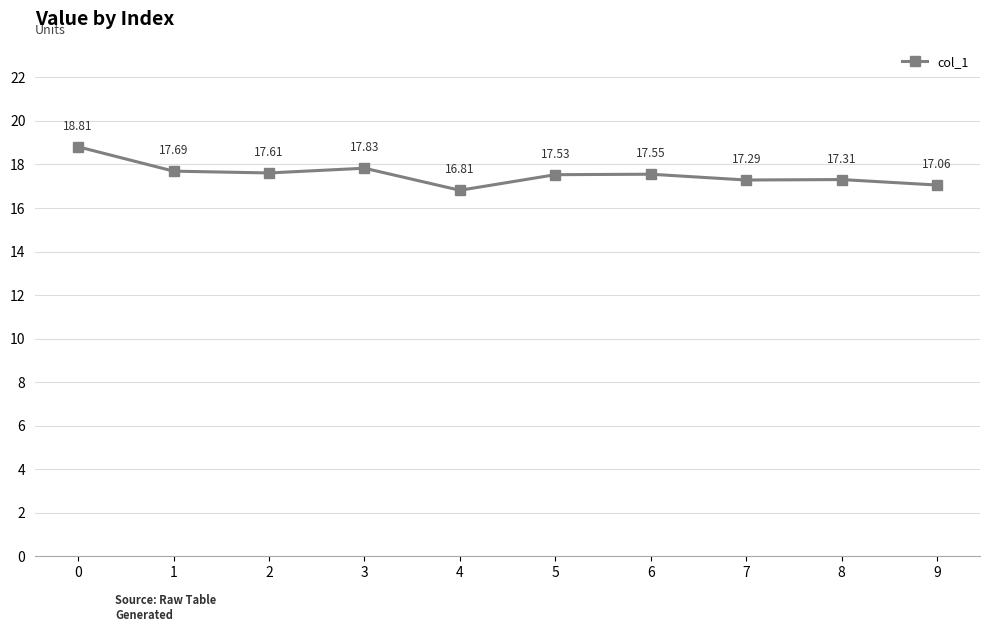

Reading left to right, transcribe all the data shown in this chart.

0=18.8	1=17.7	2=17.6	3=17.8	4=16.8	5=17.5	6=17.6	7=17.3	8=17.3	9=17.1